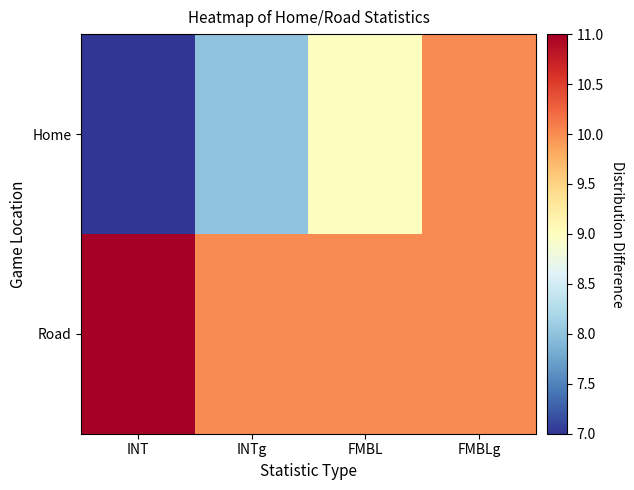

At how many categories does at least one series exceed 7?

4